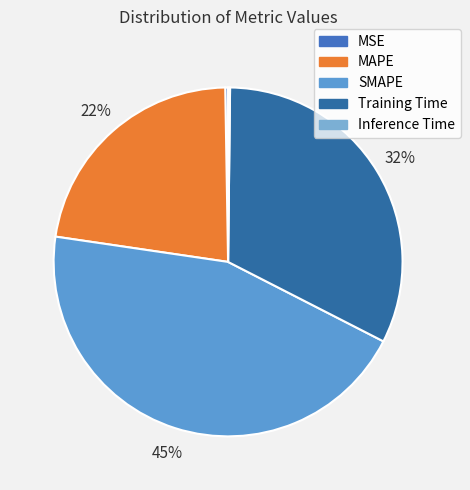

Is MSE the majority of the pie?

No